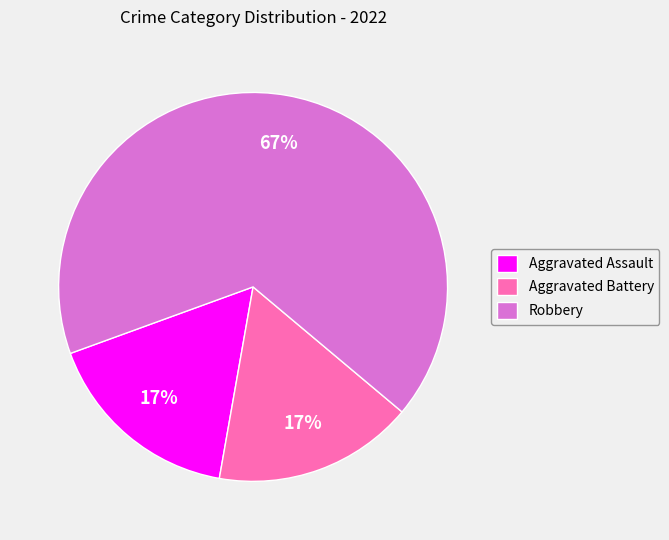

To the nearest percent, what is the combined percentage of Aggravated Assault and Robbery?

83%